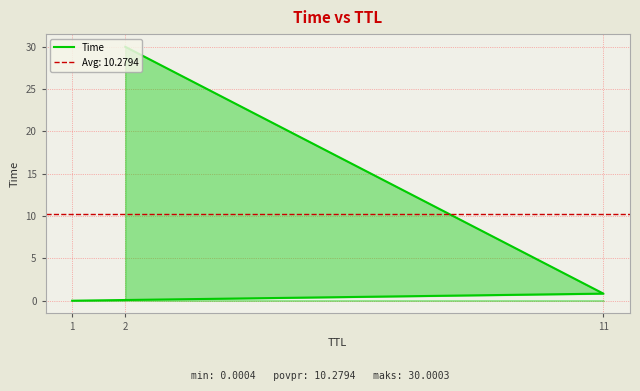

Is it true that the value at 1 is 0.0?

False